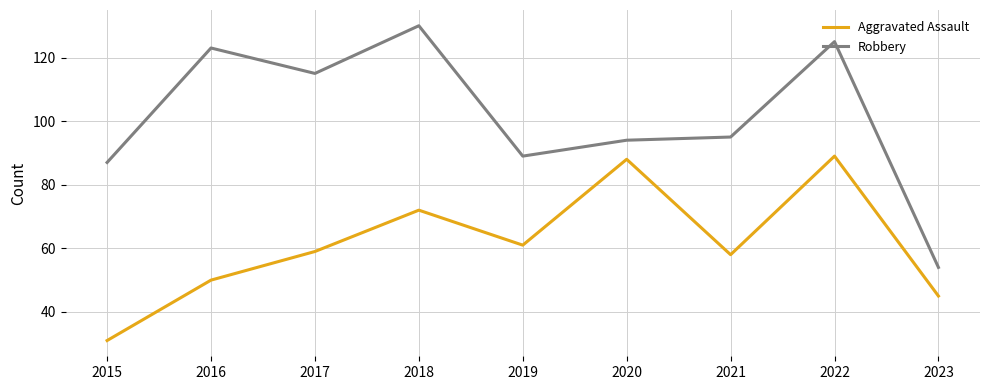

Where does the Robbery series first go above 95?

2016